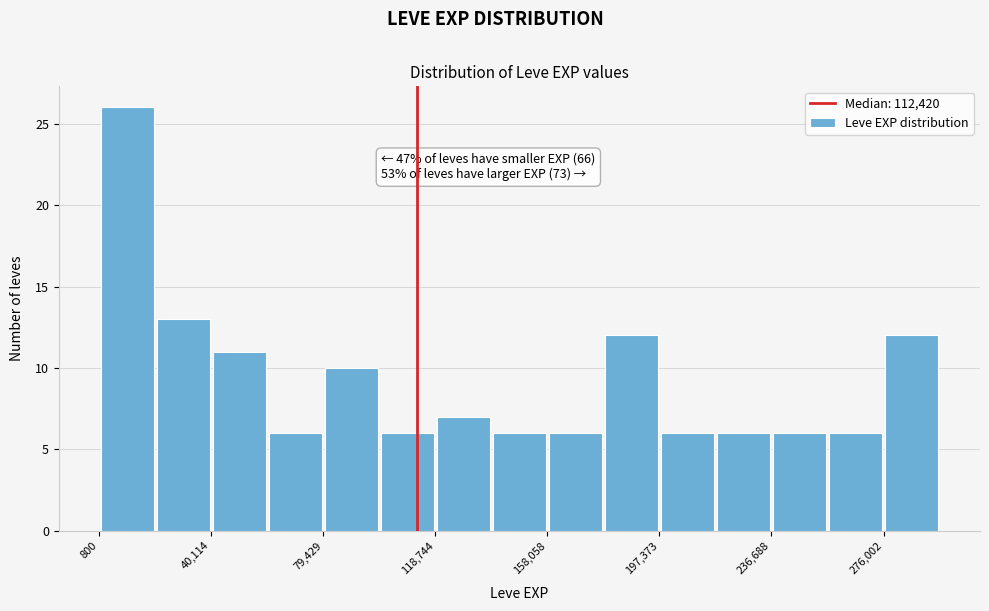

Read against the x-axis, roughly where is the centre of the tallest bar?

10000